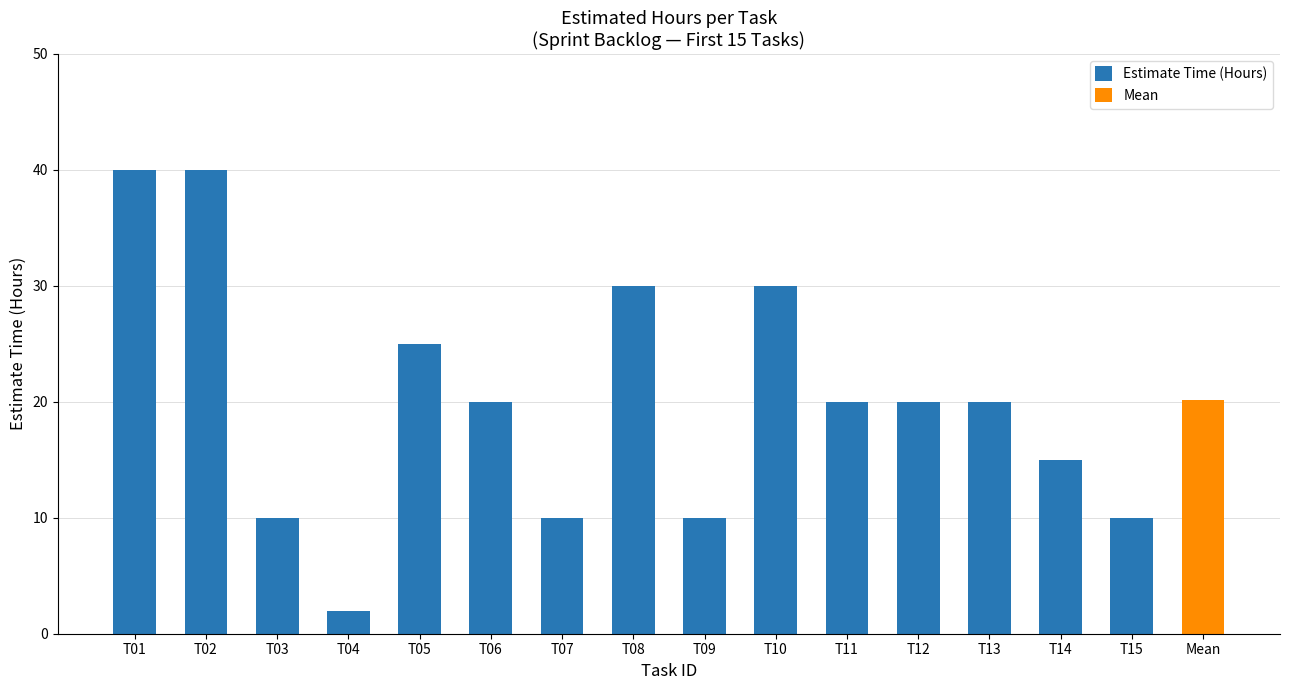

Read the value at T03, to the nearest 10.

10